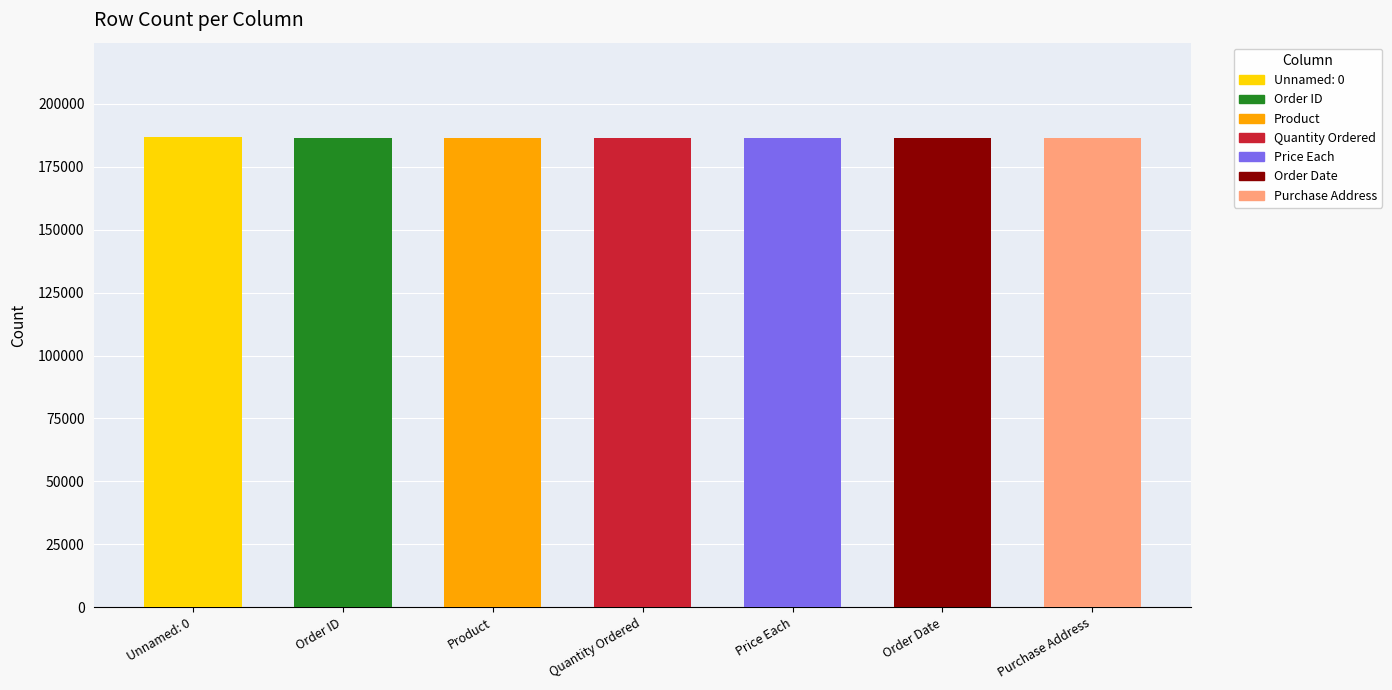

Read the value at Order Date, to the nearest 100.

186300